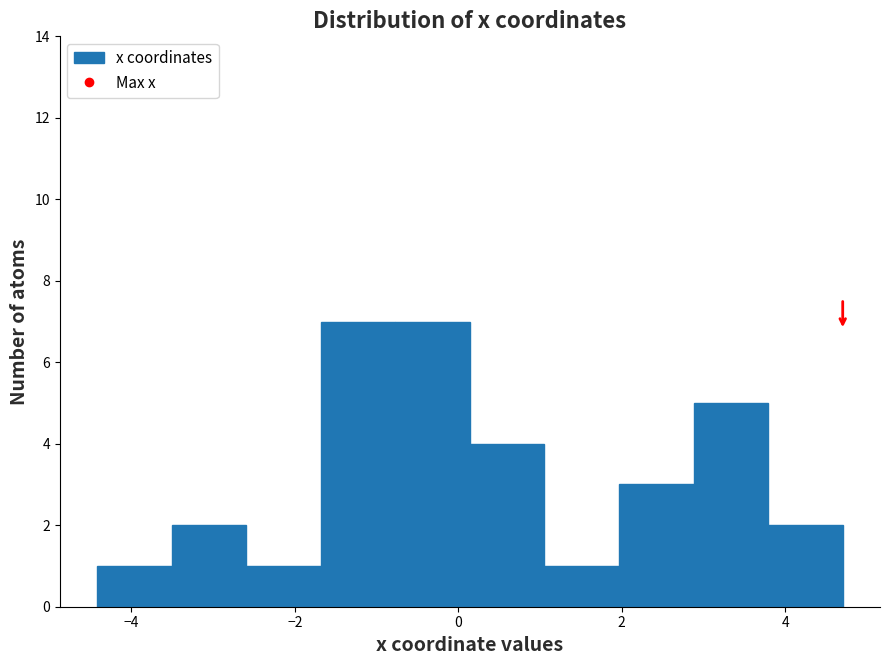

How tall is the bar that spans 0.2 to 1.0 on the x-axis? Neither the bar edges nor the heights are printed on the chart, so give them approximately, as read against the axes.

4